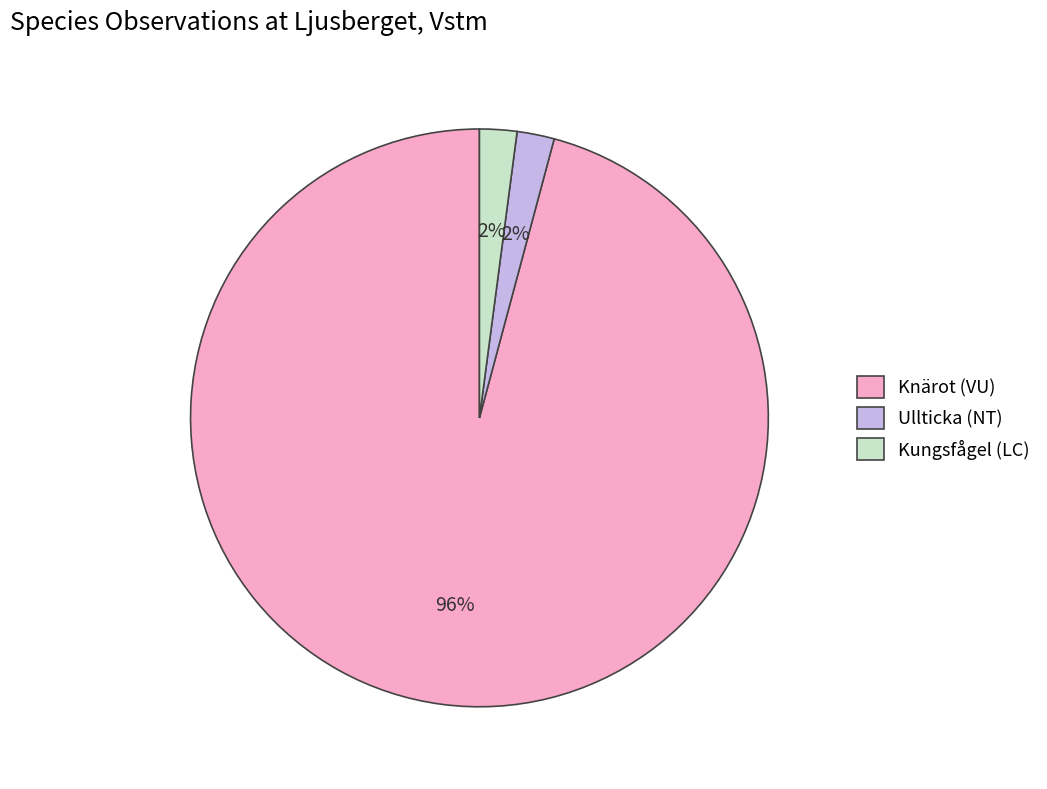

Count the number of slices in the pie.

3